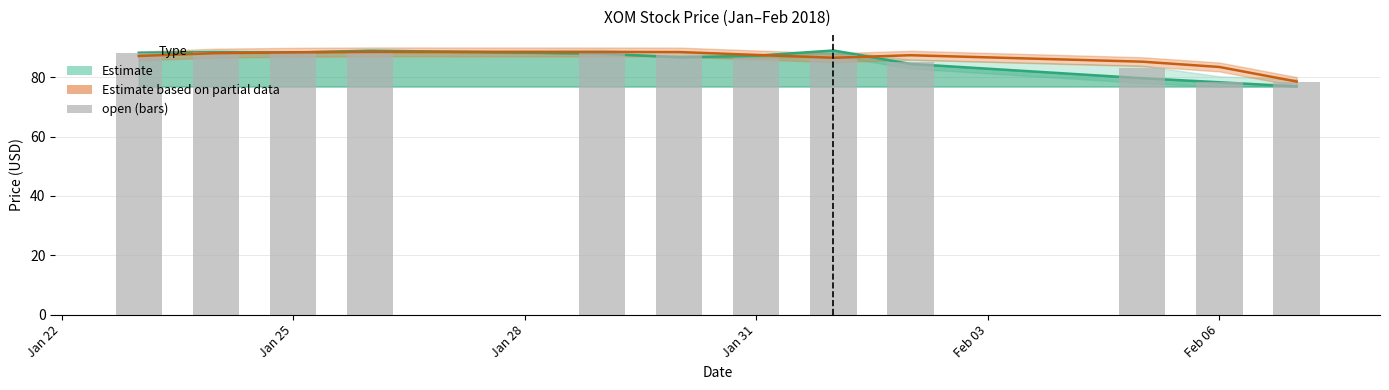

Reading left to right, extract all data points from this chart.

88.2	88.5	88.5	88.6	88.6	87.5	86.6	87.5	85.1	83.3	78.5	78.4